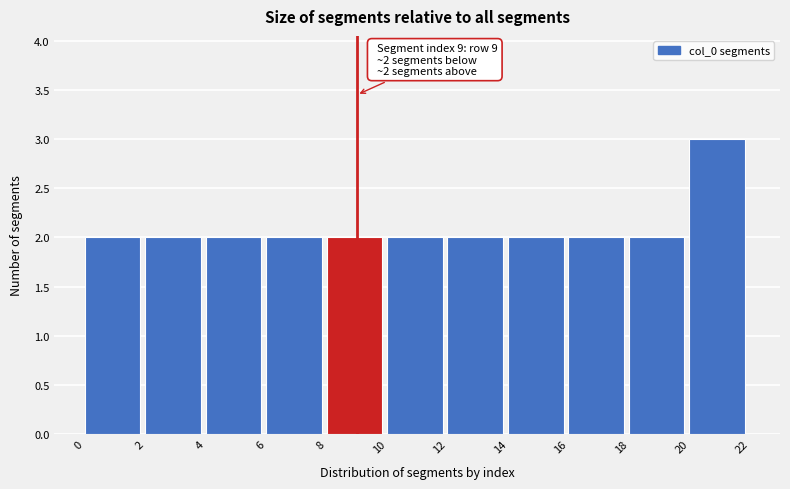

Which range on the x-axis has the tallest bar?

20 to 22